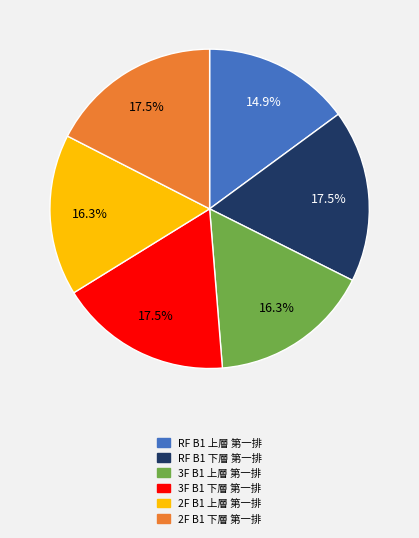

True or false: 2F B1 上層 第一排 accounts for 16% of the total.

True